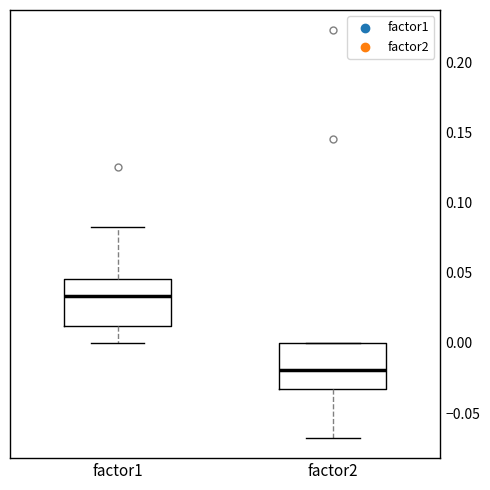

Where is the upper edge of the box for factor1 on the y-axis? The values are not printed on the chart, so give them approximately, as read against the axis.

0.045